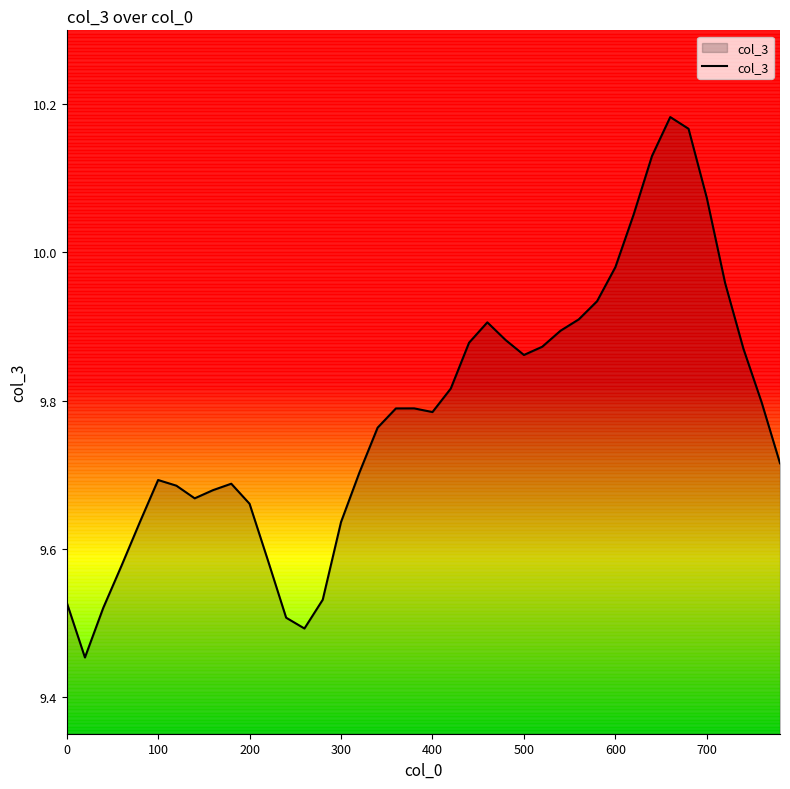

Is this an area chart (filled region under the line)?

Yes